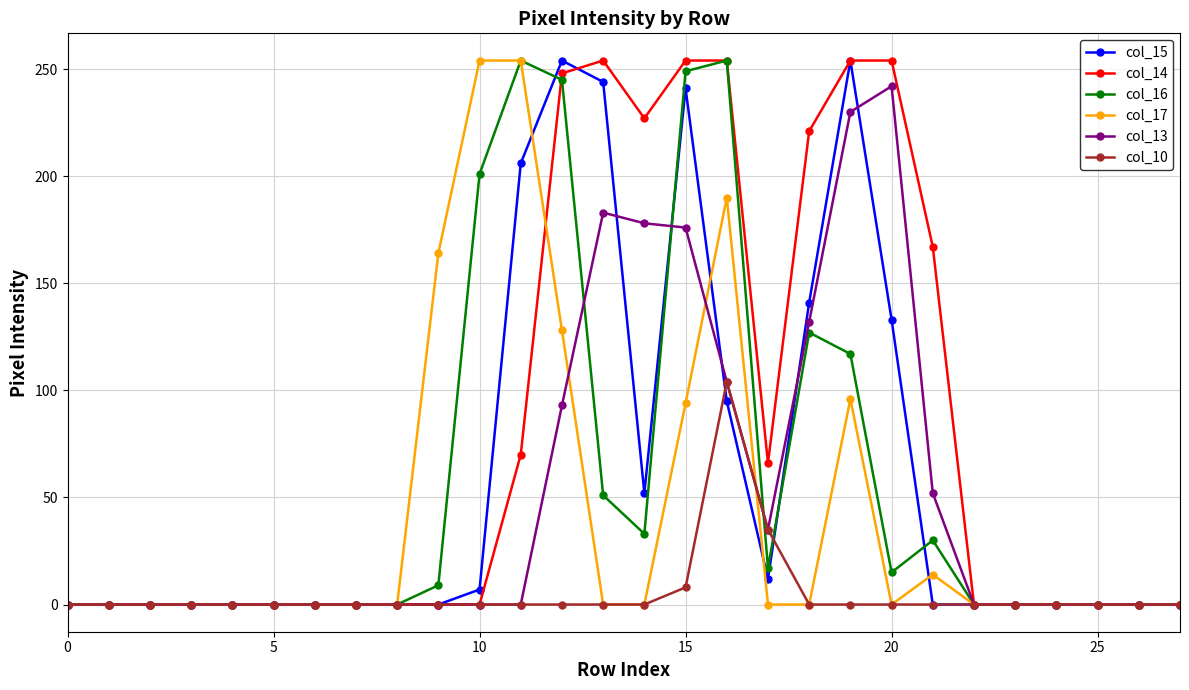

Which series has the largest total across all categories?

col_14